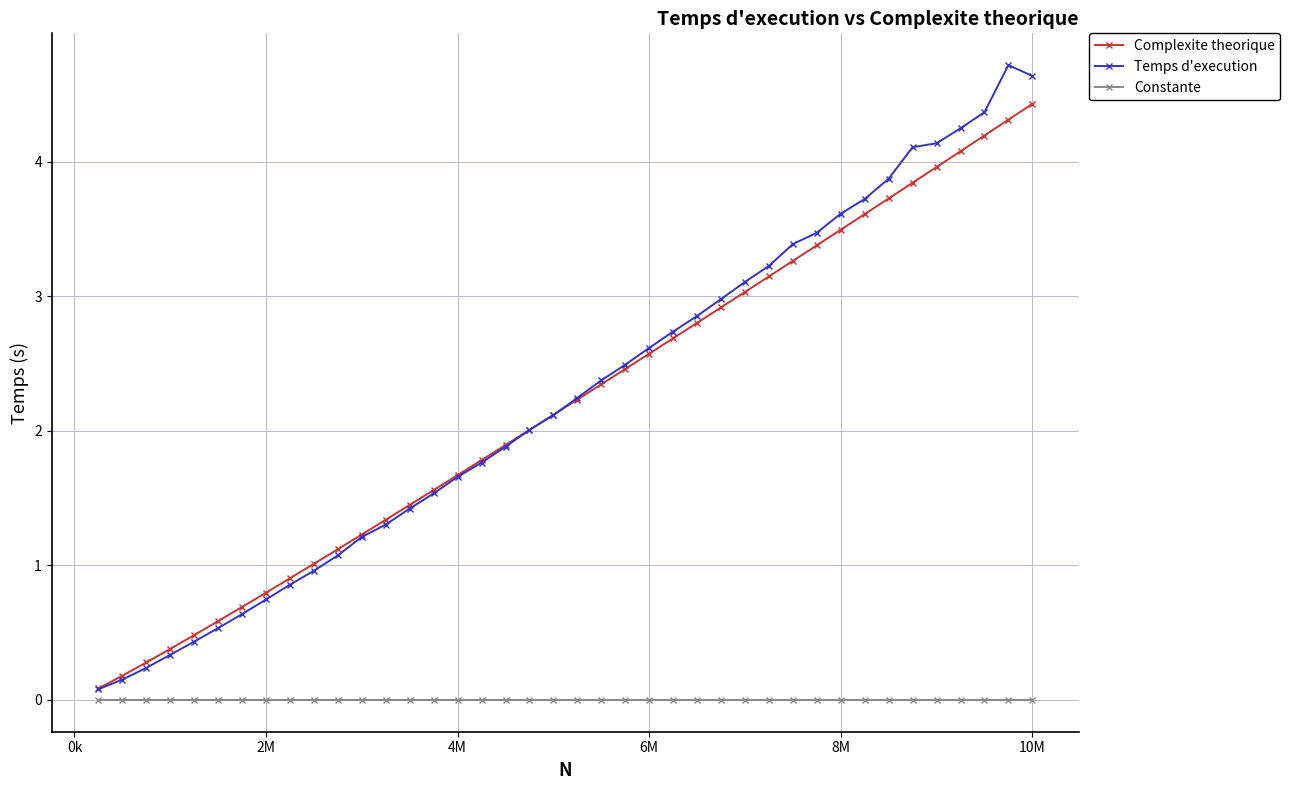

Which series has the largest range (max minus min)?

Temps d'execution